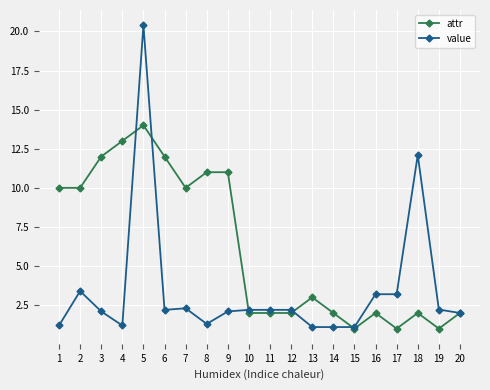

Where is the first local minimum for value?

4